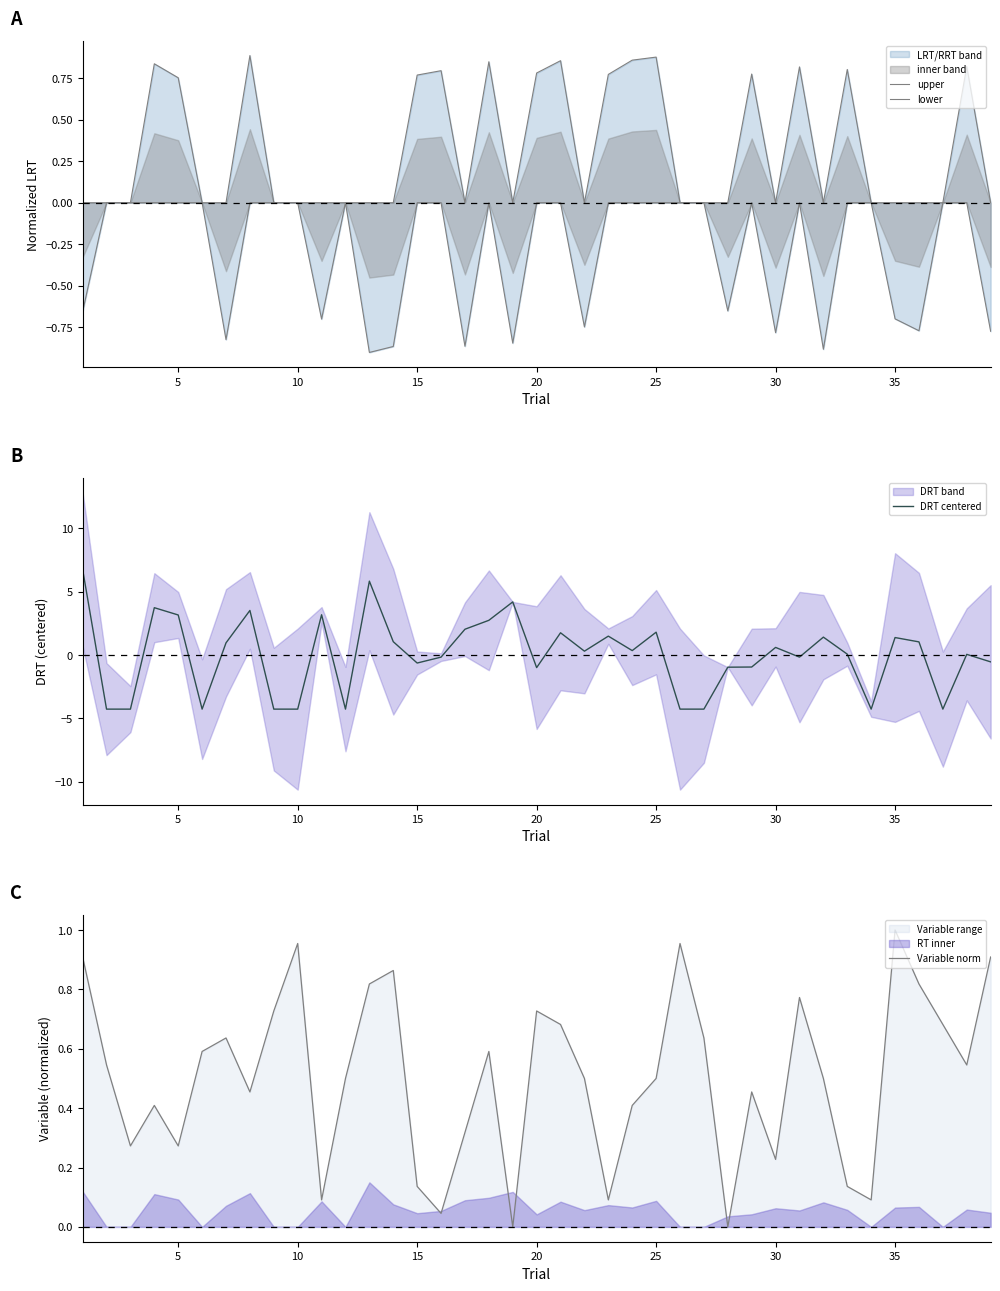

What is the highest value of the DRT centered series?

6.7